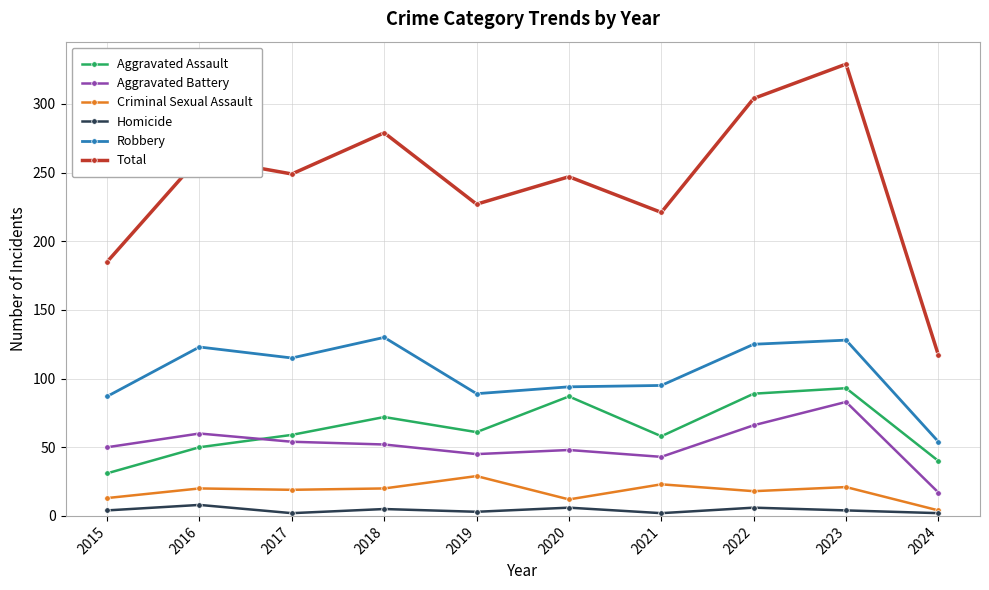

Which series has the largest range (max minus min)?

Total